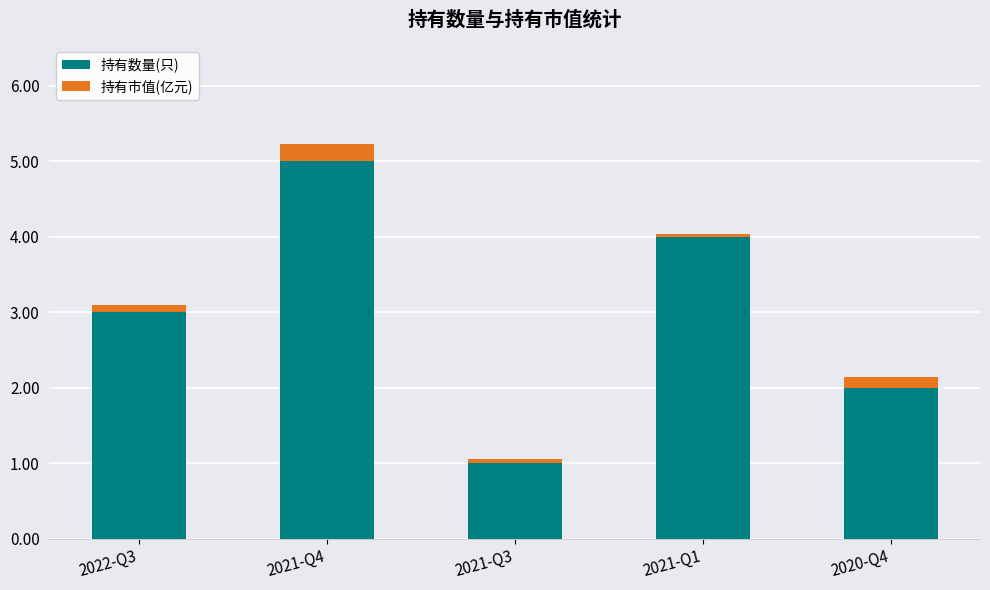

Rank the categories by 持有数量(只) value from highest to lowest.

2021-Q4, 2021-Q1, 2022-Q3, 2020-Q4, 2021-Q3